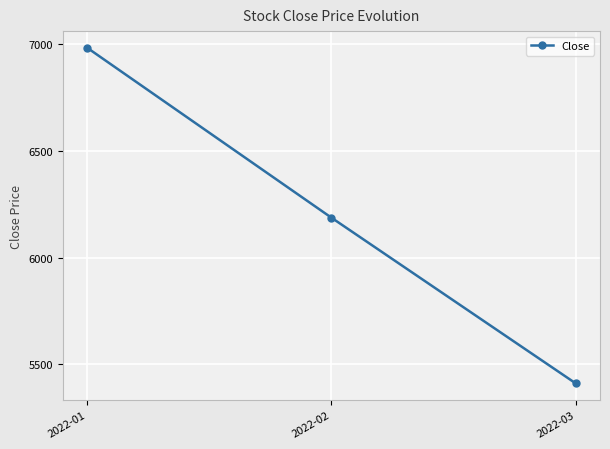

What is the sum of all values?

18581